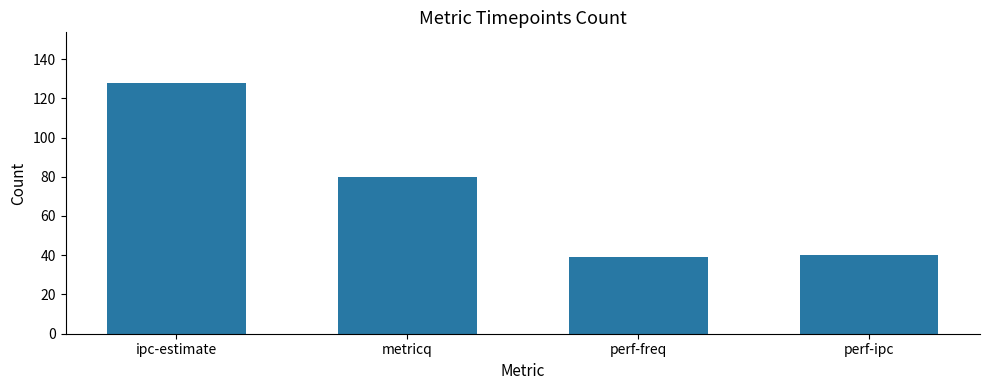

Is it true that the value at perf-freq is 19?

False